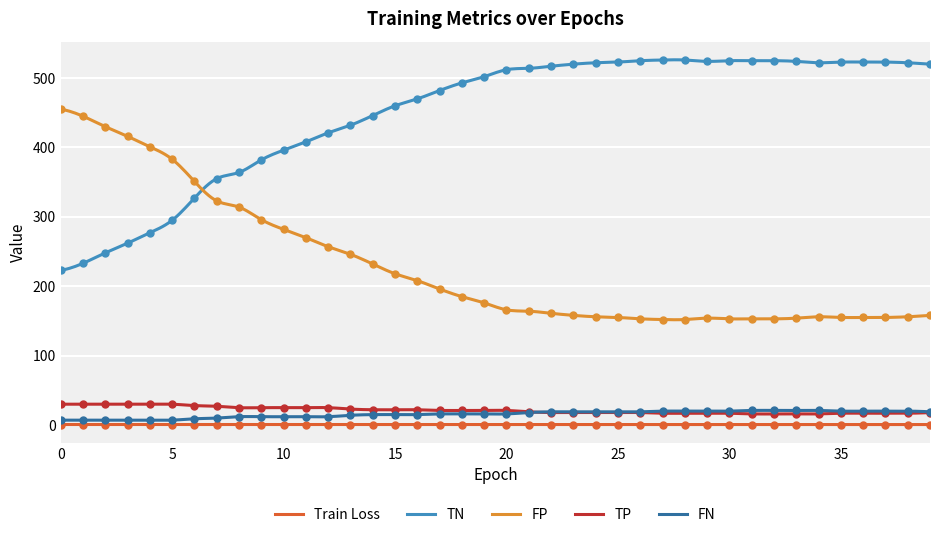

What is the sum of all FP values?

68508.6